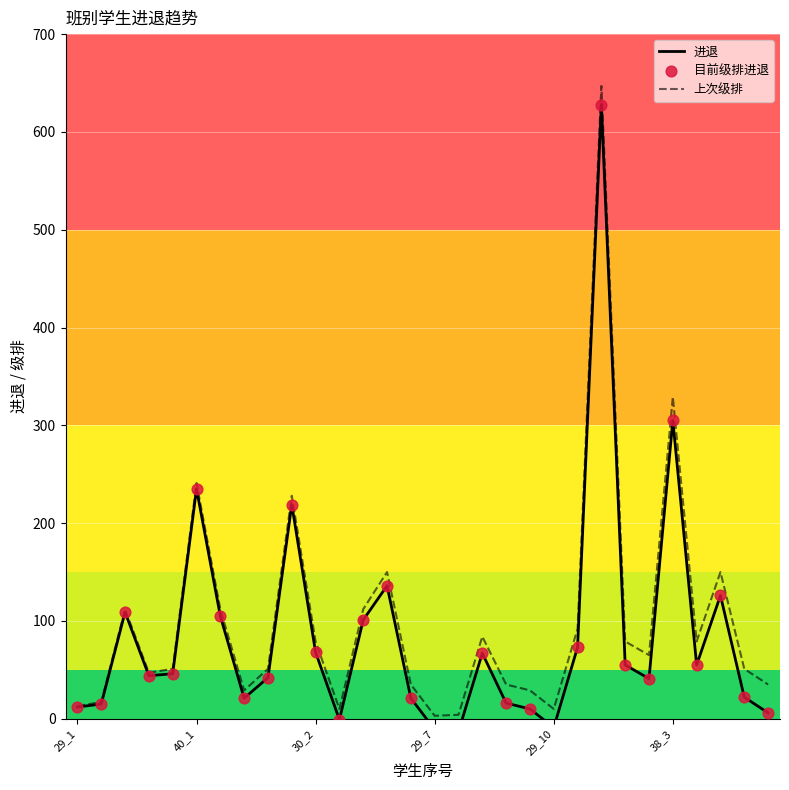

Which series reaches the minimum Y coordinate?

进退